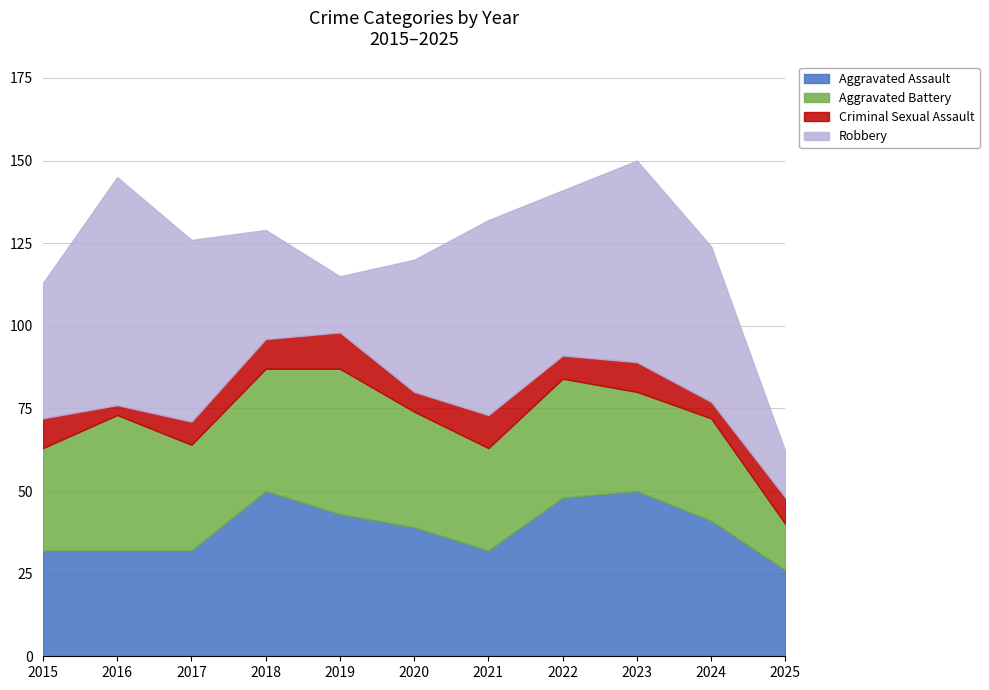

The value of Robbery at 2020 is 19. True or false?

False